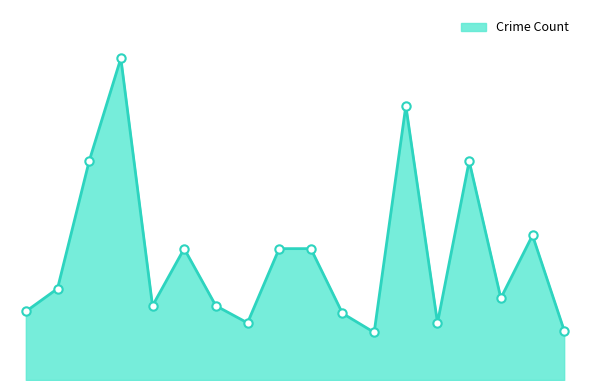

What is the label of the 16th point from the right?

Auburn Gresham